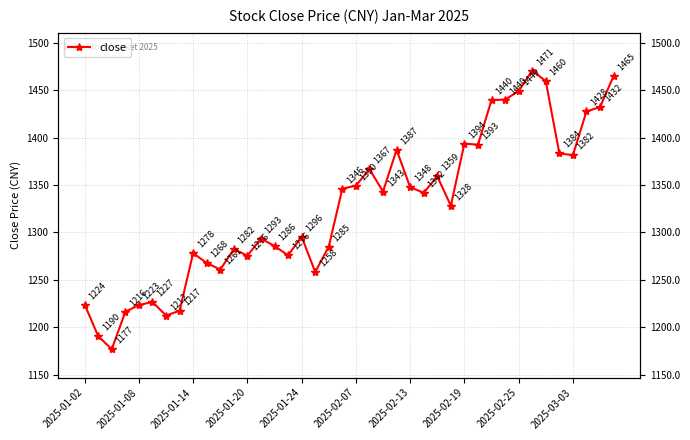

Where is the data nearest to the value 1323?

27